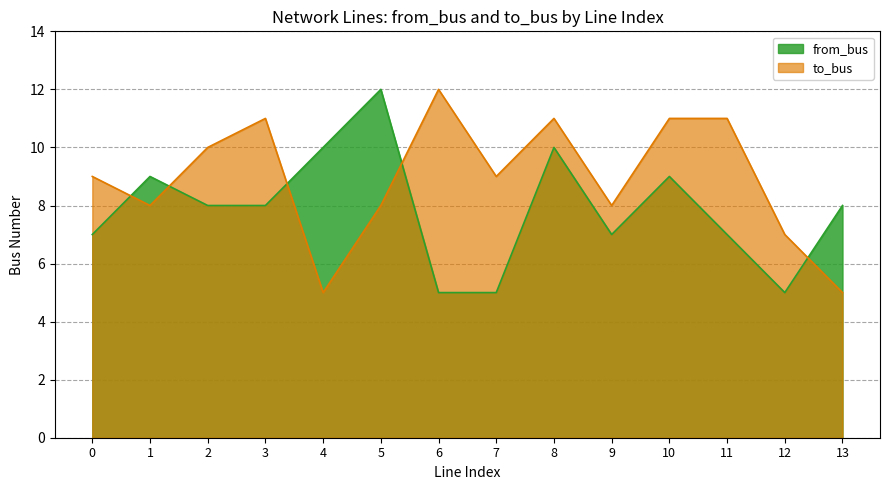

How many lines are shown in the chart?

2